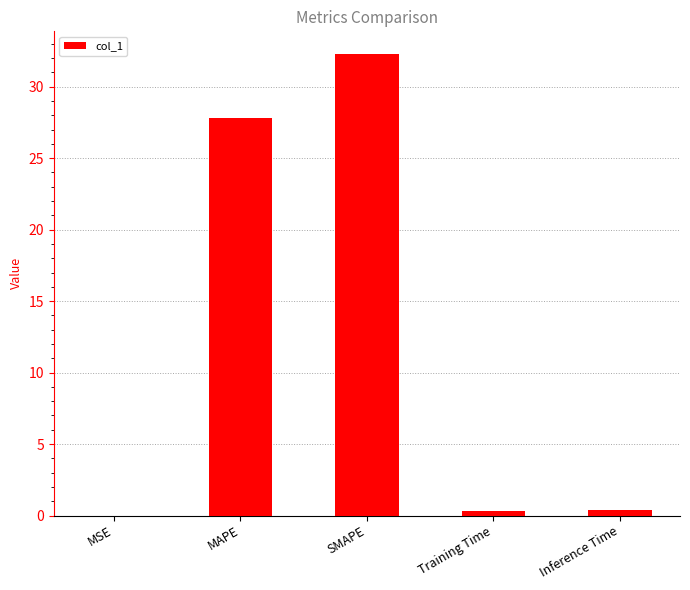

Are the bars horizontal?

No